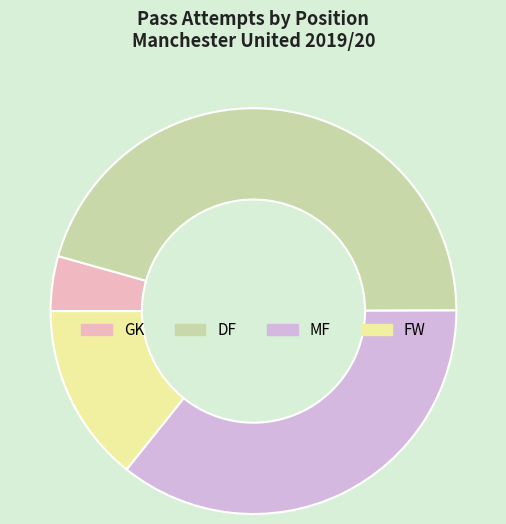

Combined, do MF and DF account for over 50%?

Yes